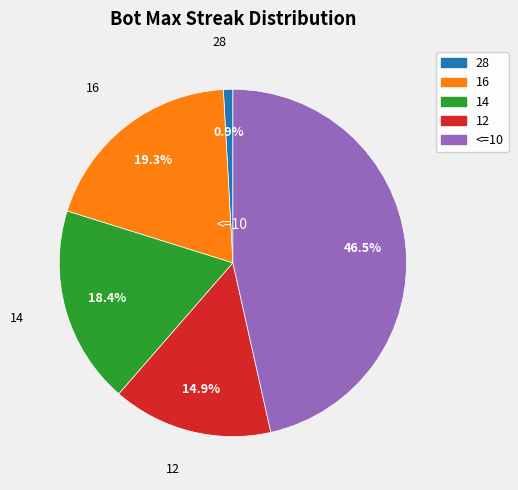

Is there any slice that represents more than half of the pie?

No